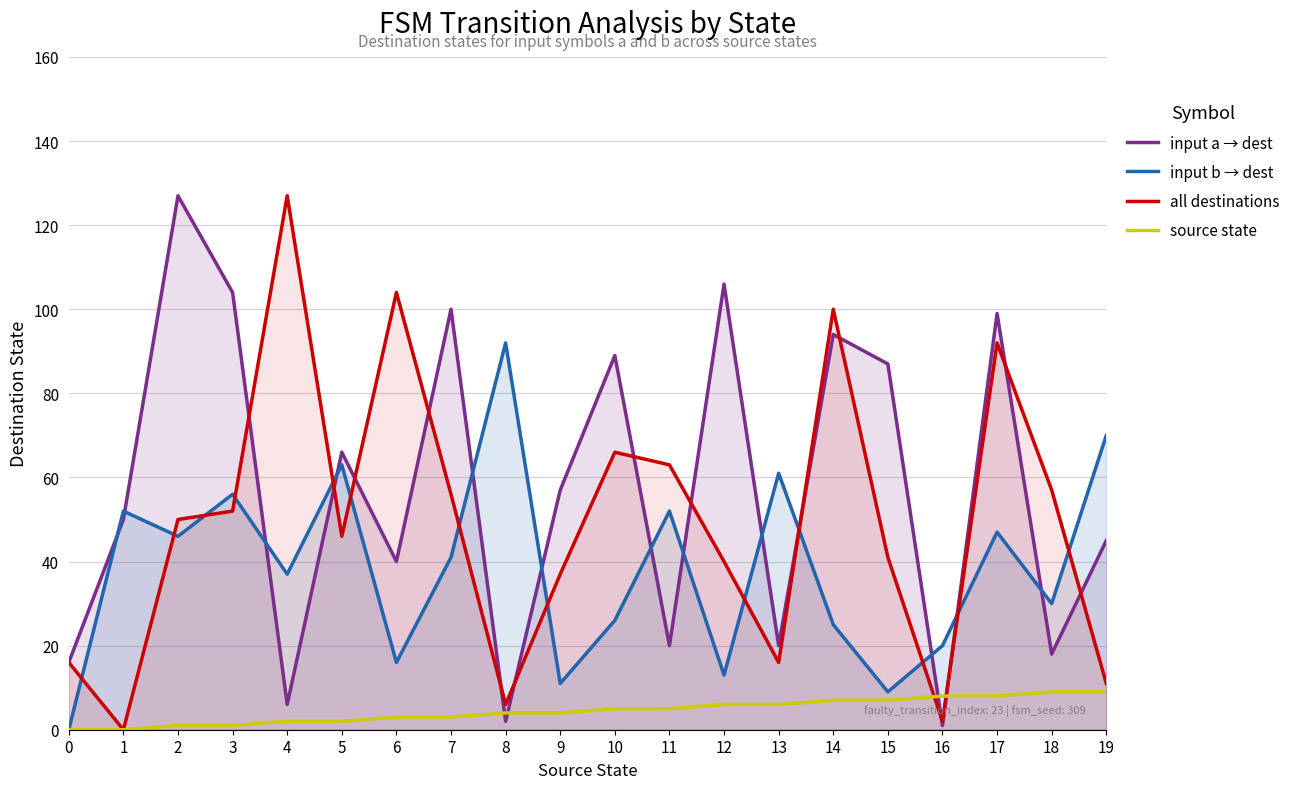

List the labels in order of input b → dest value, largest first.

8, 19, 5, 13, 3, 1, 11, 17, 2, 7, 4, 18, 10, 14, 16, 6, 12, 9, 15, 0